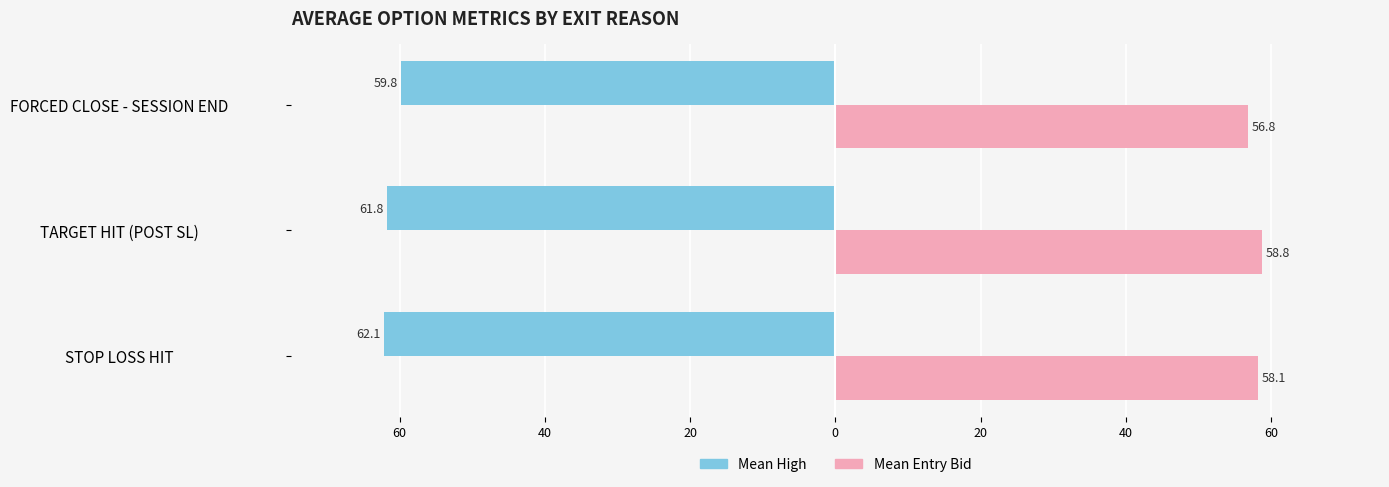

What are all the series names shown in the legend?

Mean High, Mean Entry Bid